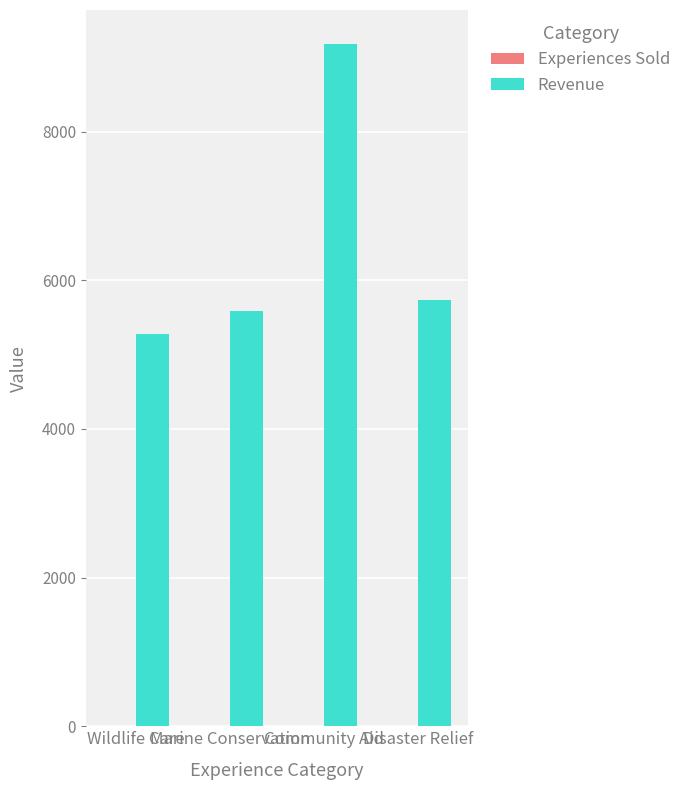

The value of Revenue at Wildlife Care is 1809. True or false?

False